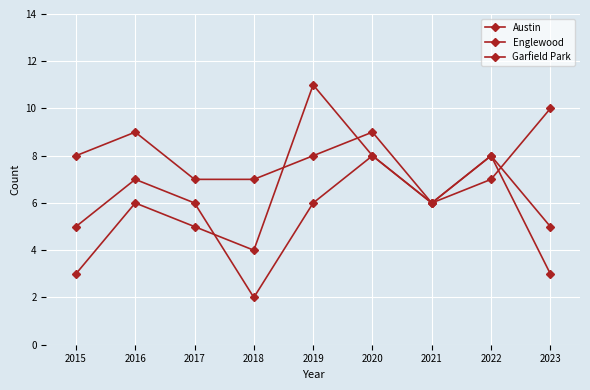

How many series are shown in this chart?

3